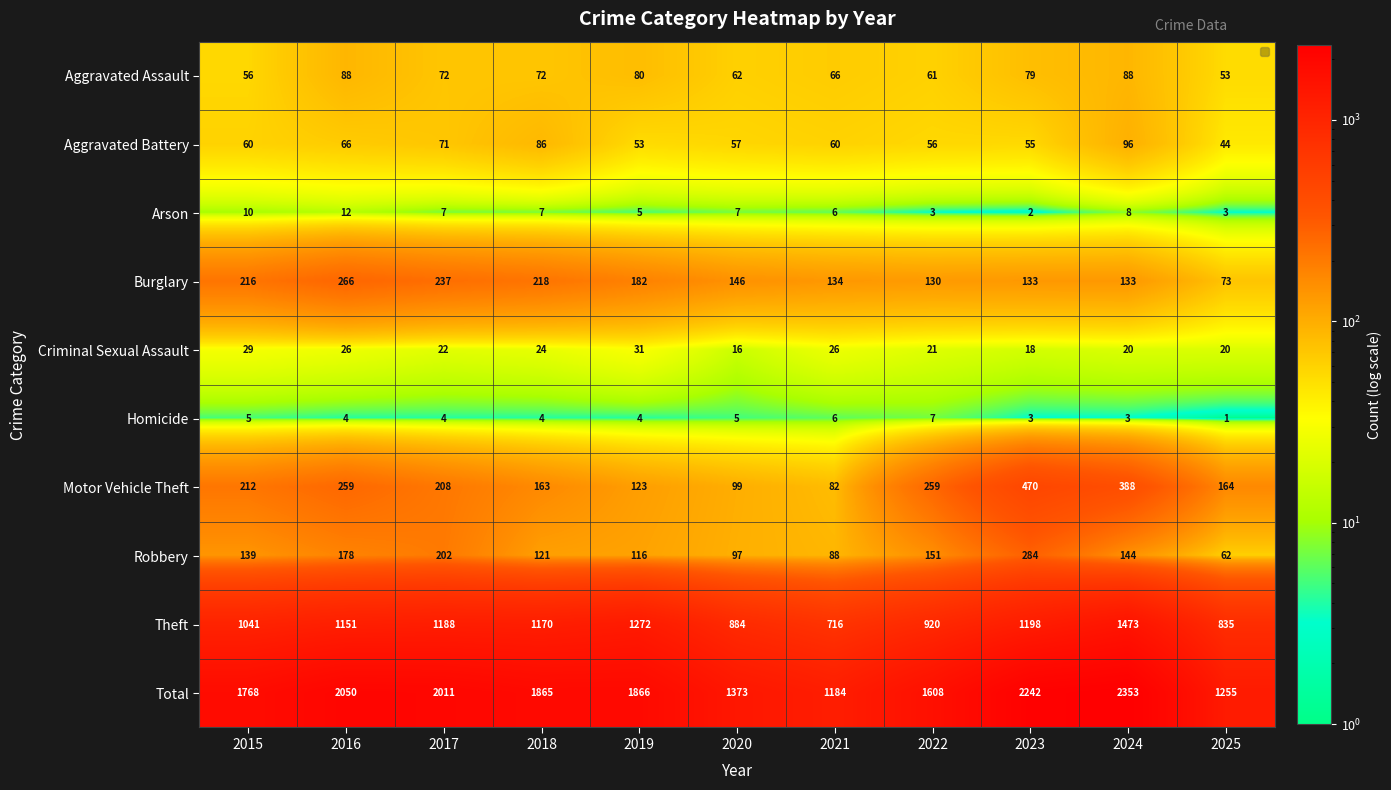

At 2020, list the series in order from smallest to largest.

Homicide, Arson, Criminal Sexual Assault, Aggravated Battery, Aggravated Assault, Robbery, Motor Vehicle Theft, Burglary, Theft, Total